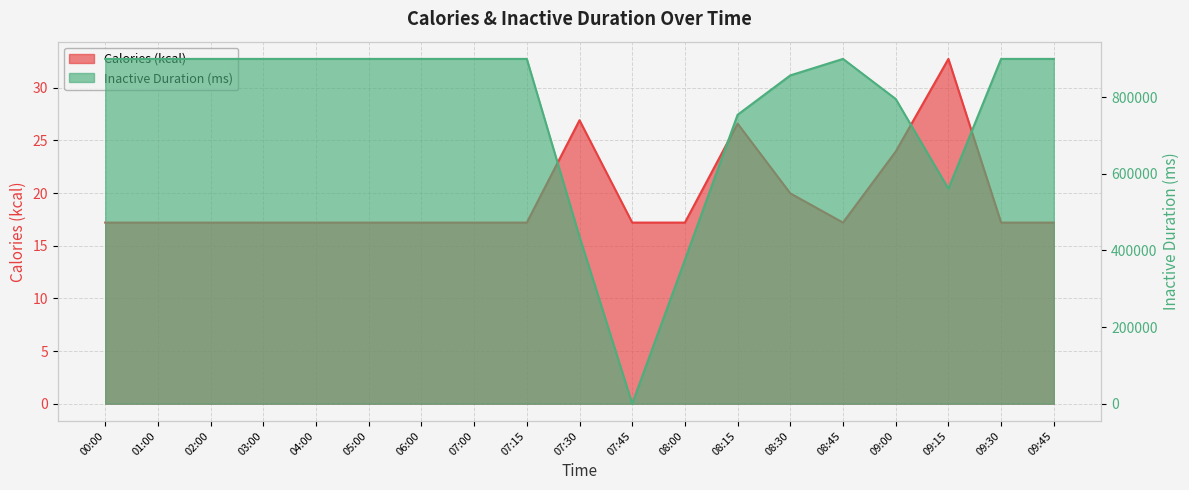

What position from the left is 08:30?

14